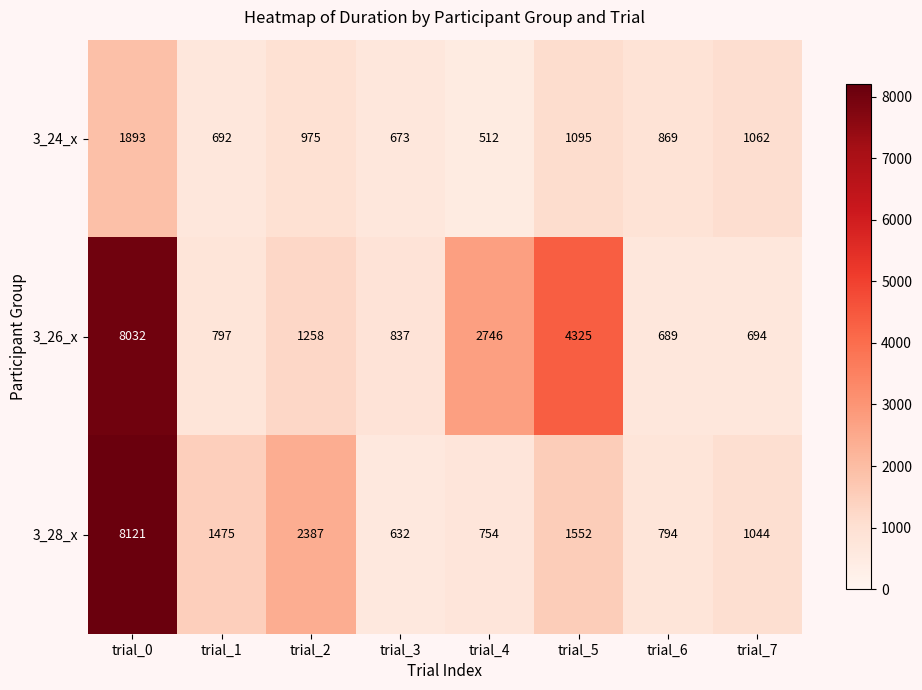

The 3_26_x series shows 1750 at trial_5. True or false?

False